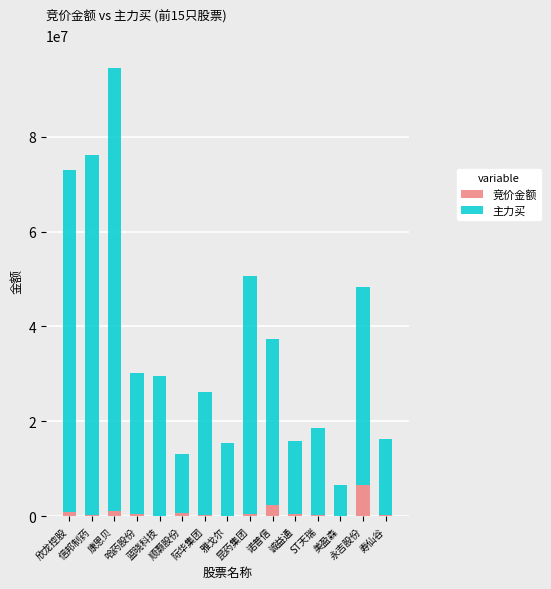

At which category is the sum across all series the highest?

康恩贝